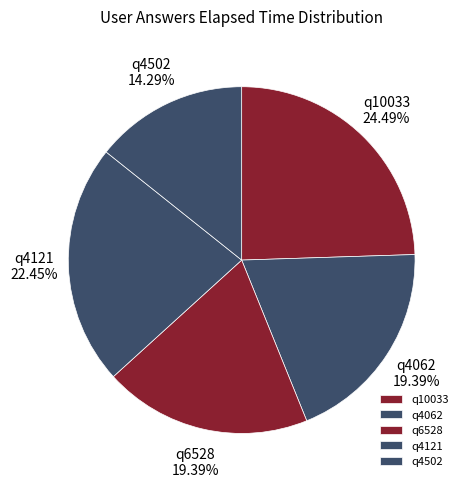

Is q4062 the majority of the pie?

No